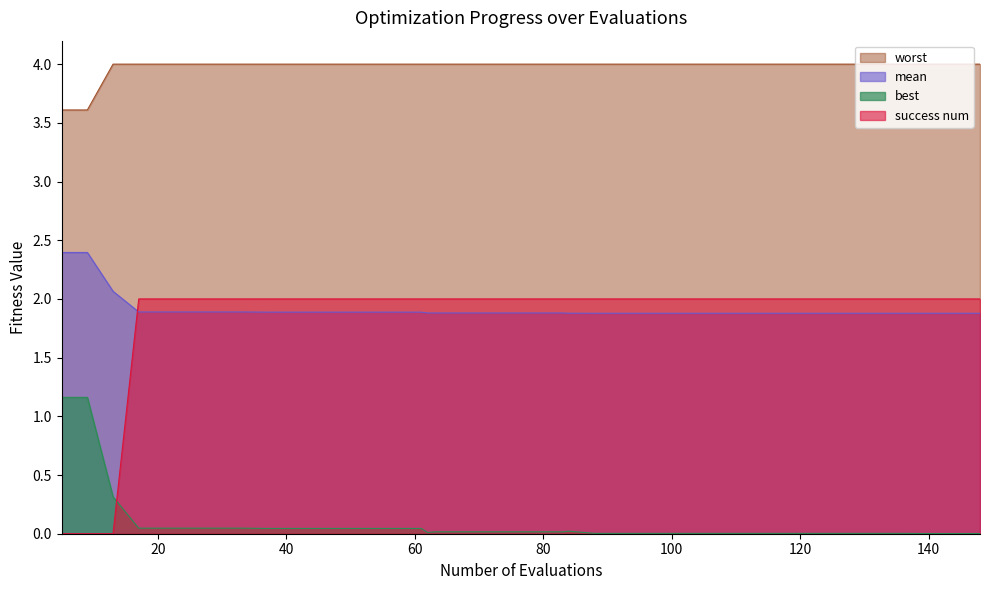

The worst series shows 1.5 at 100. True or false?

False